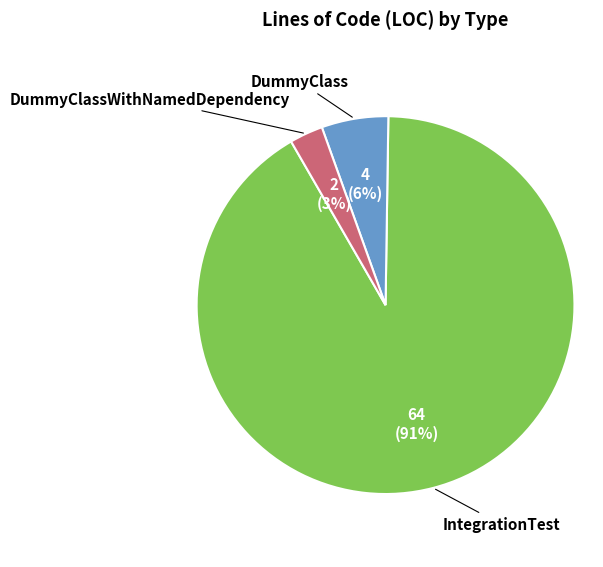

To the nearest percent, what is the average slice percentage?

33%